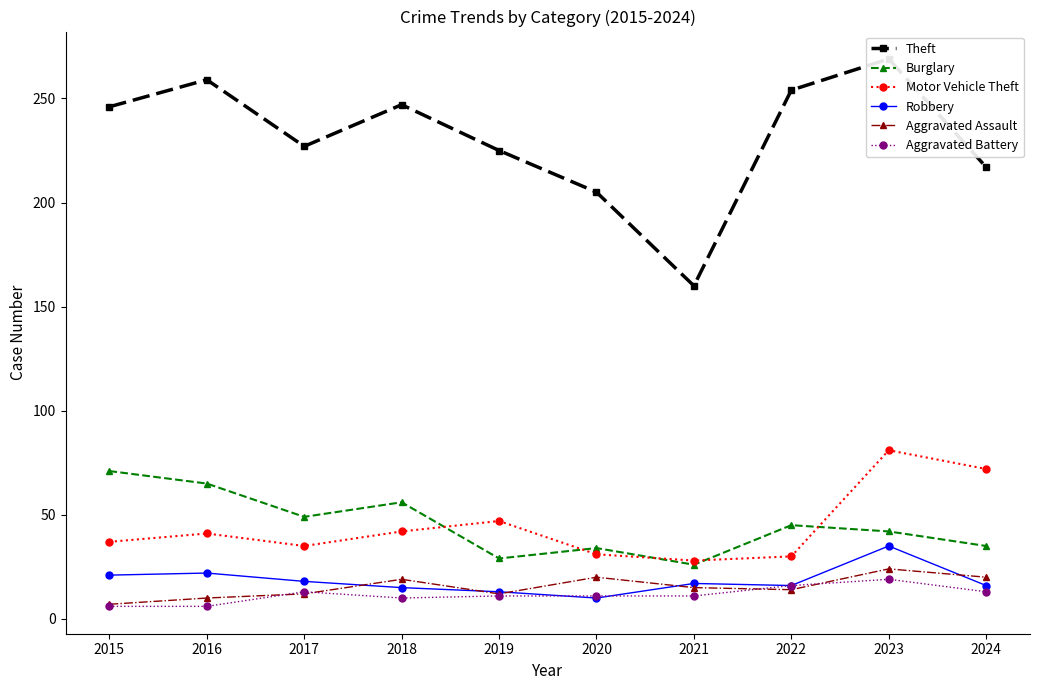

What is the total value across all series at 2019?

337